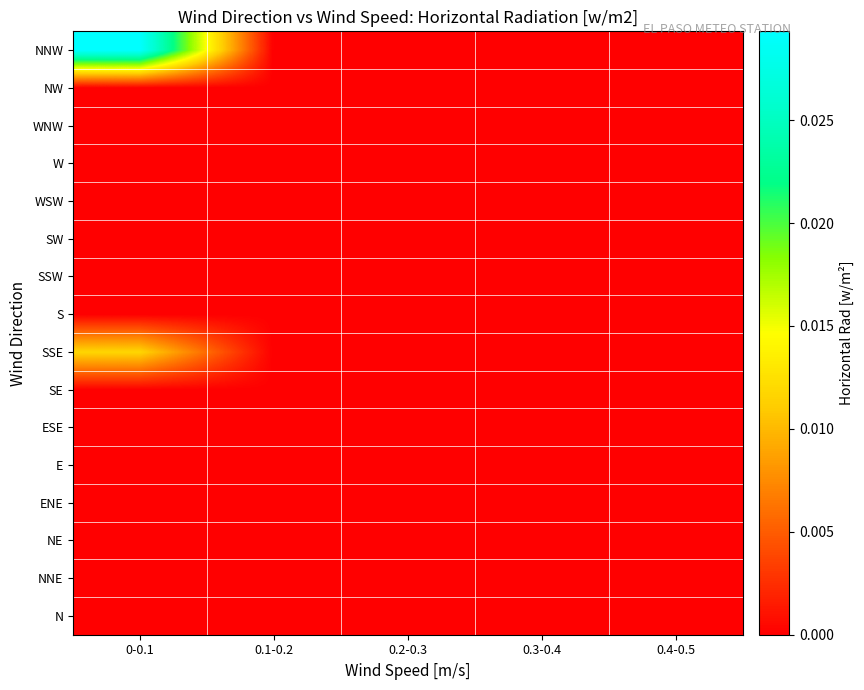

Rank the series by their maximum value, from lowest to highest.

N, NNE, NE, ENE, E, ESE, SE, S, SSW, SW, WSW, W, WNW, NW, SSE, NNW